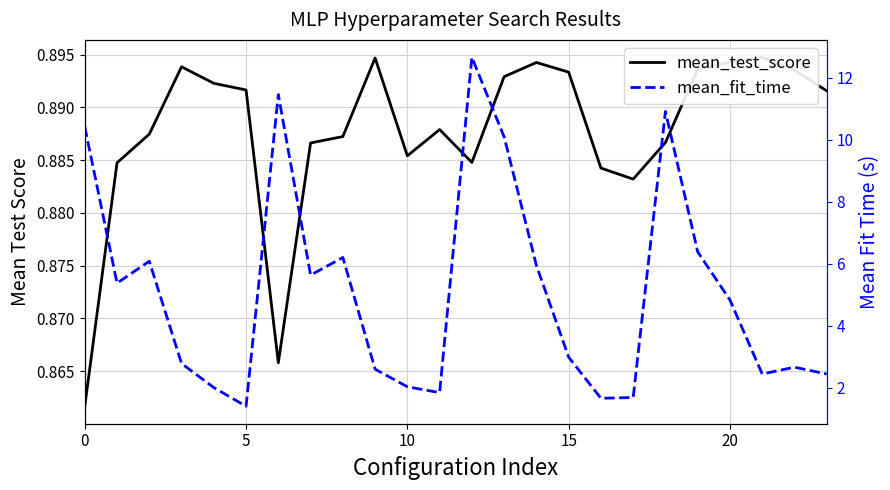

What are all the series names shown in the legend?

mean_test_score, mean_fit_time